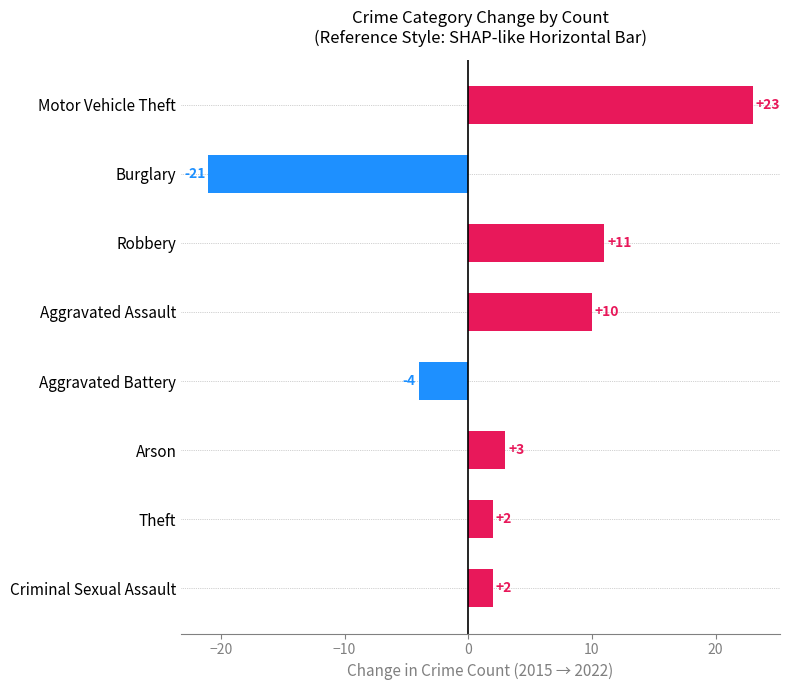

How many values are below 3?

4